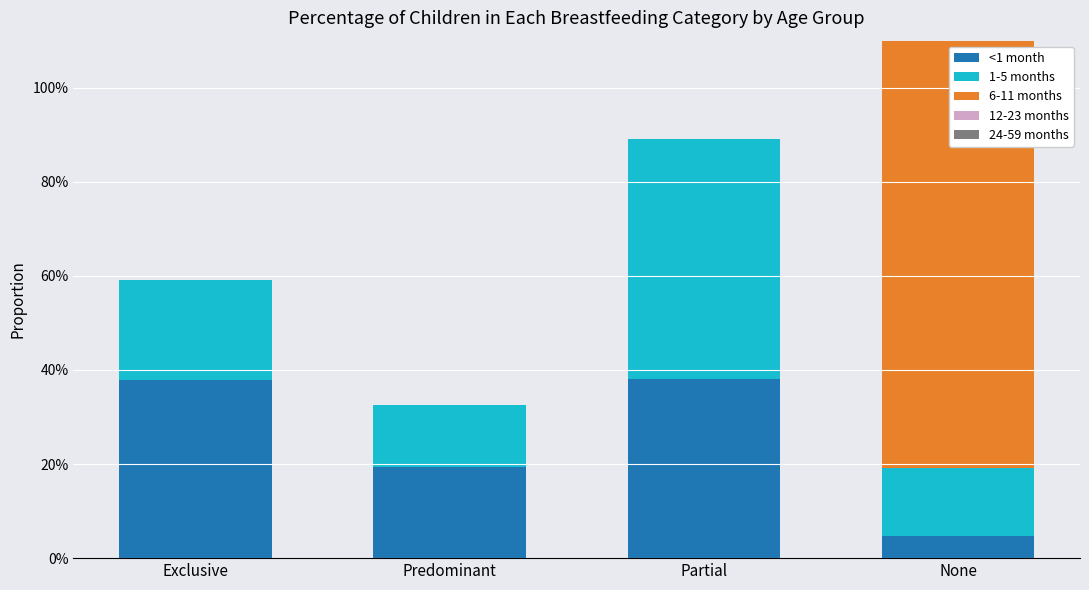

What is the approximate value of <1 month at Exclusive?

0.4